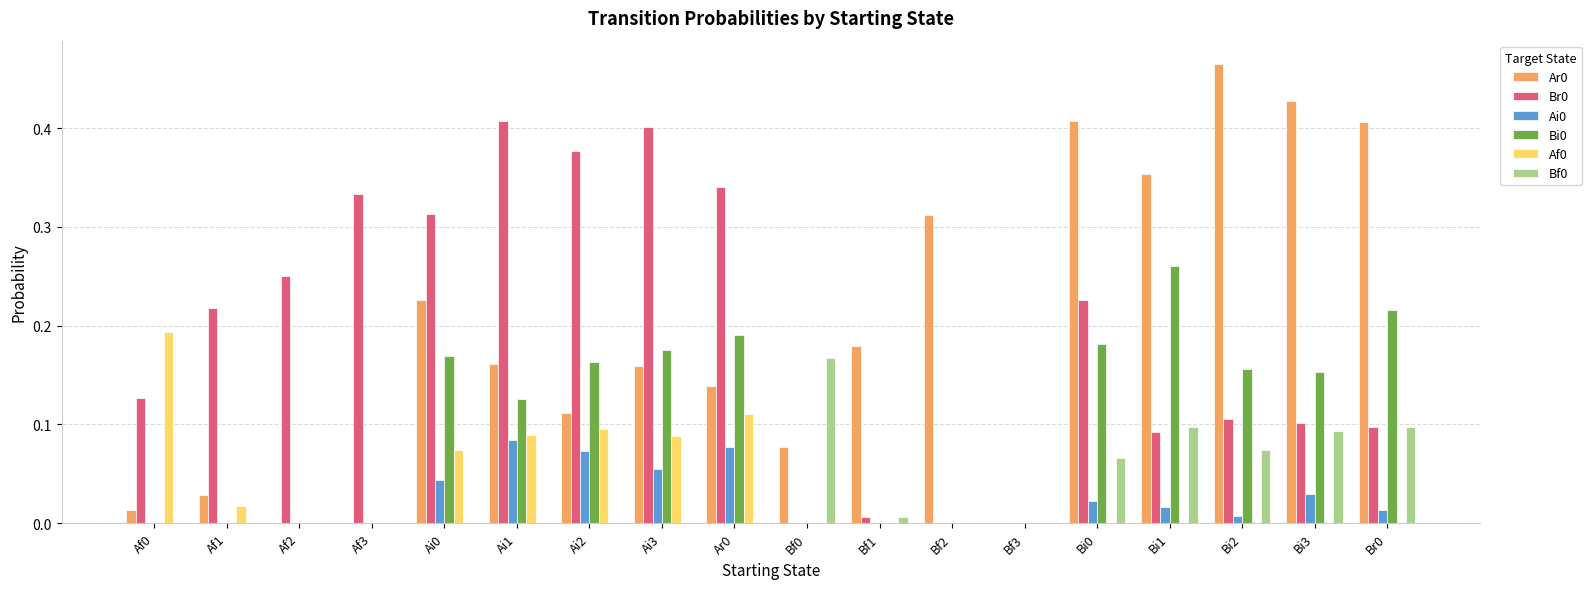

Is the value of Ar0 at Af2 greater than the value of Ai0 at Bi0?

No